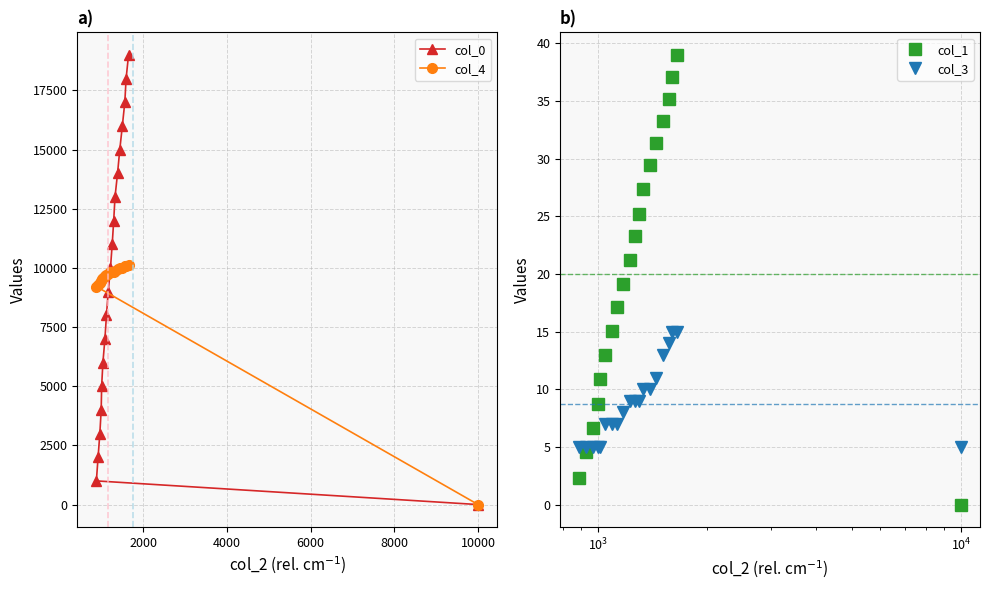

How many data points in col_0 are less than 10001?

10